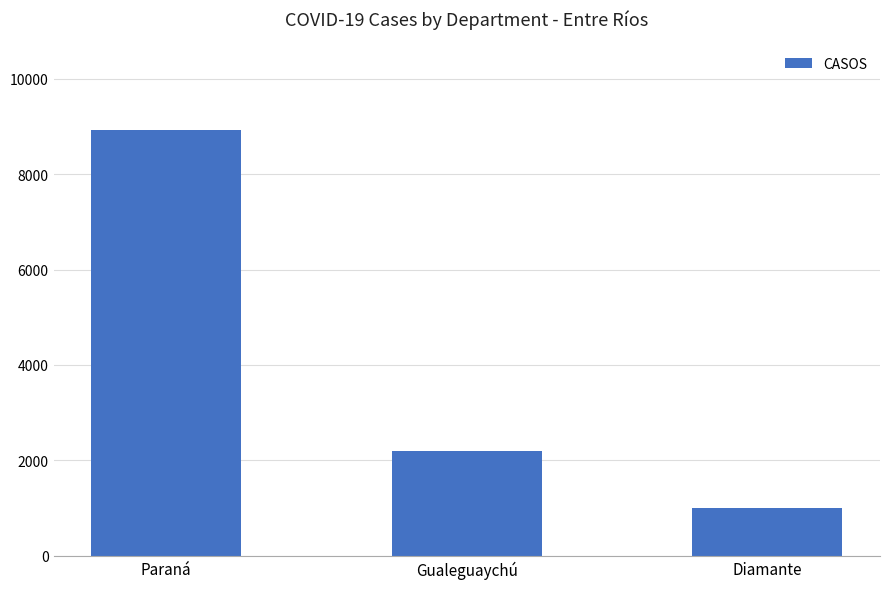

What is the change in value from Paraná to Gualeguaychú?

-6727